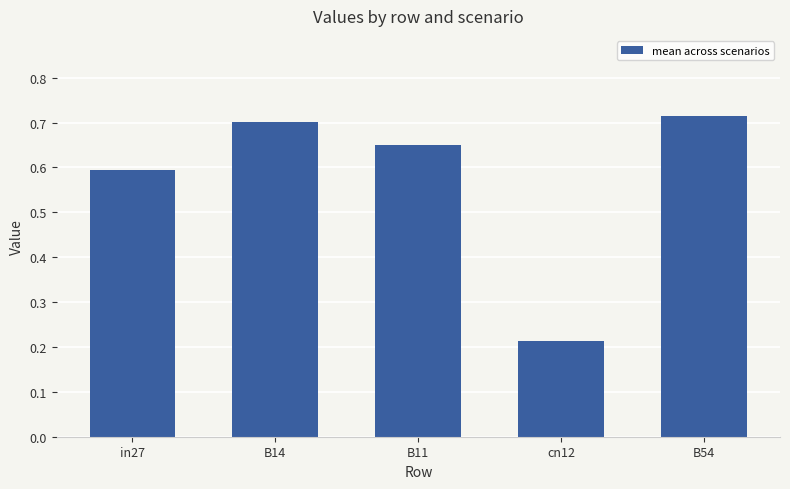

What is the sum of the values at B11 and cn12?

0.9